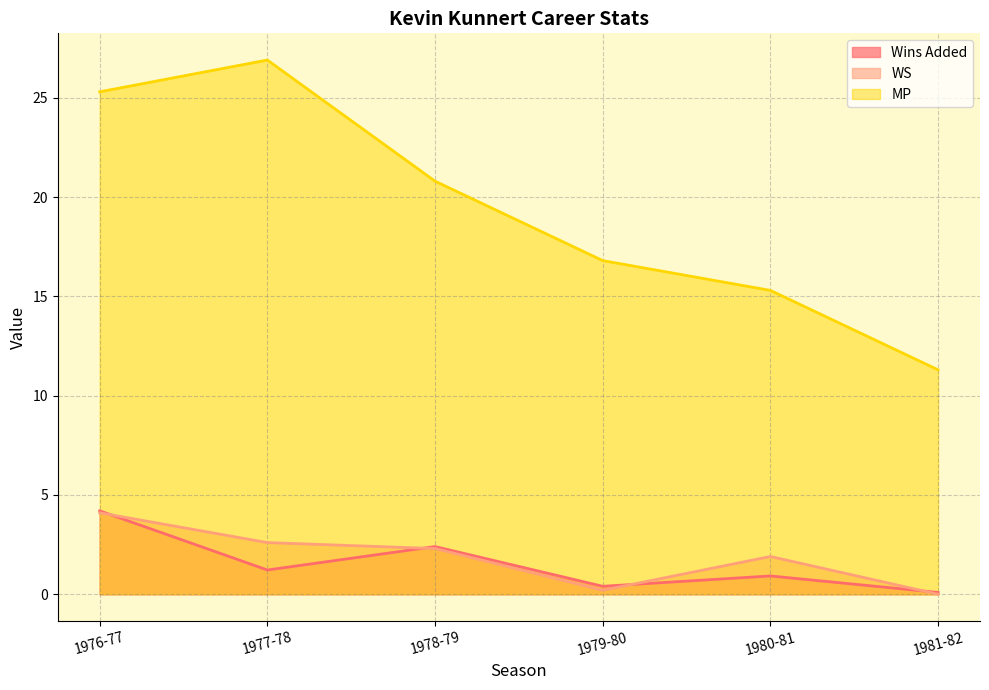

How many interior local peaks does the Wins Added line series have?

2